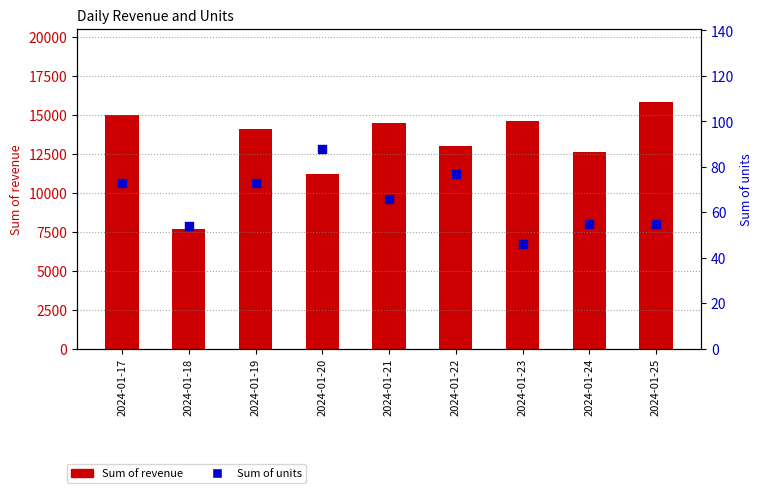

Which series has the widest spread of Y values?

Sum of revenue